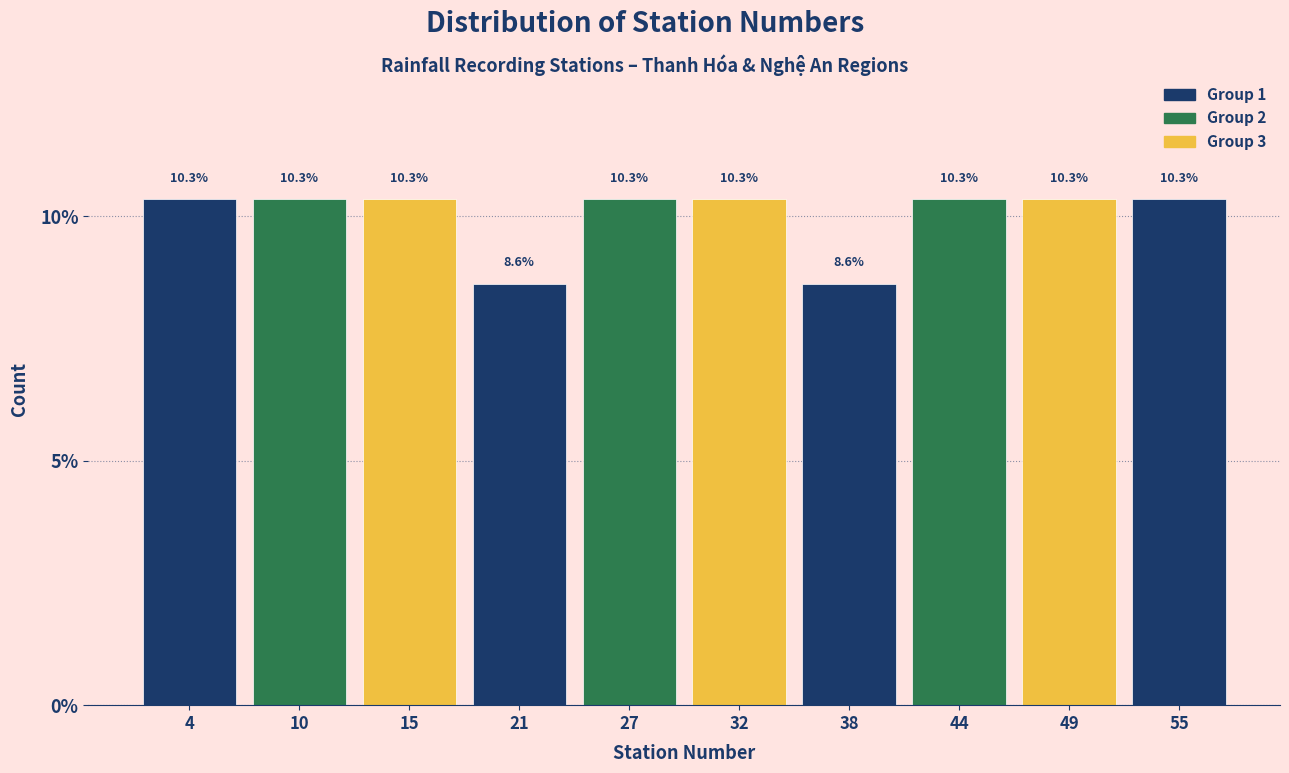

Reading left to right, list every bar in this chart as the range it spans on the x-axis followed by its height. The bar edges are not printed on the chart, so give them approximately, as read against the axis.

1.0 to 6.7: 10.3
6.7 to 12.4: 10.3
12.4 to 18.1: 10.3
18.1 to 23.8: 8.6
23.8 to 29.5: 10.3
29.5 to 35.2: 10.3
35.2 to 40.9: 8.6
40.9 to 46.6: 10.3
46.6 to 52.3: 10.3
52.3 to 58.0: 10.3